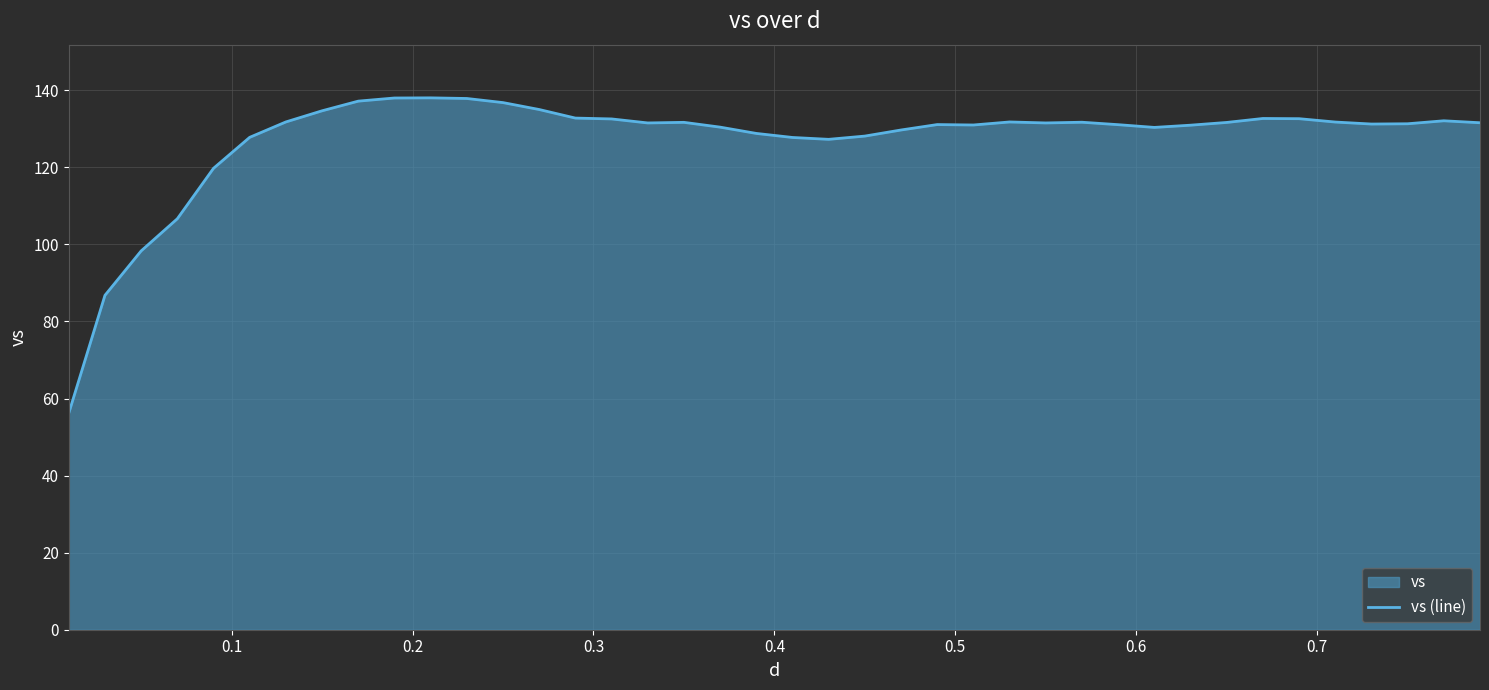

What is the maximum value shown in the chart?

138.0